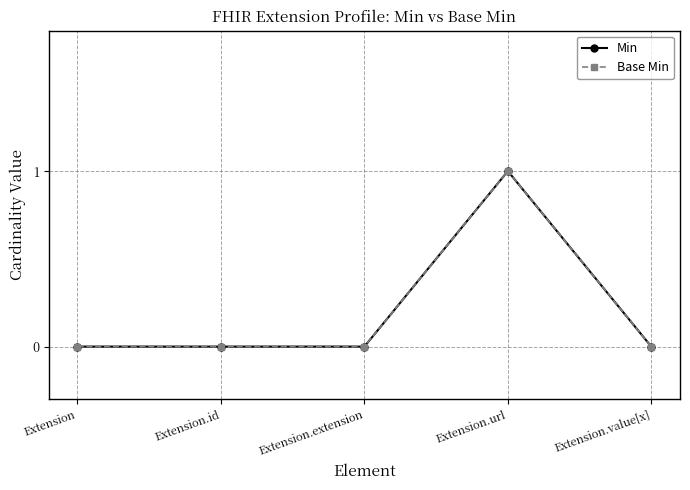

Does the chart have visible grid lines?

Yes